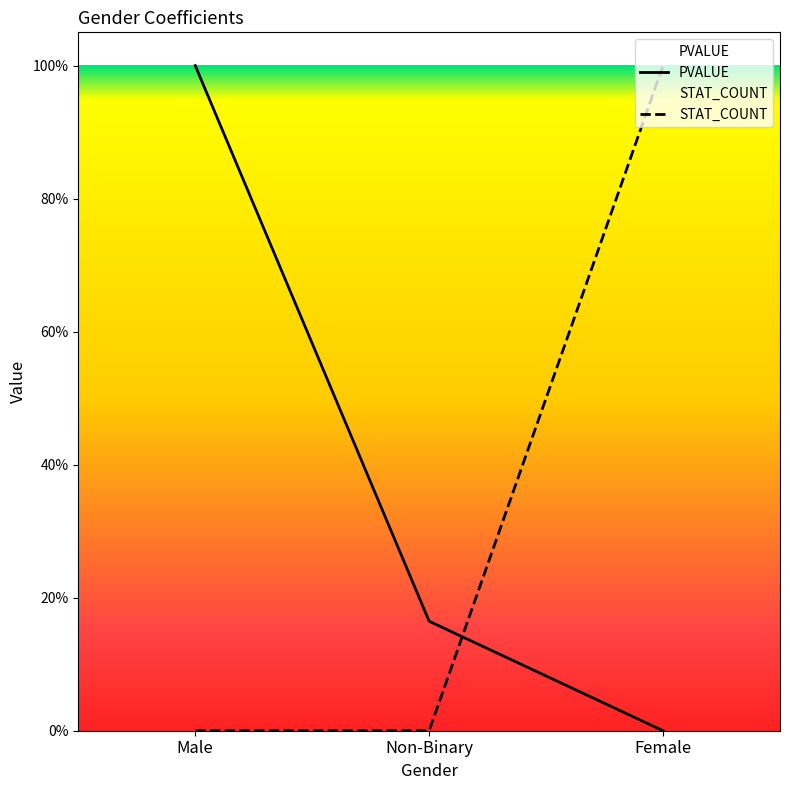

How many lines are shown in the chart?

2